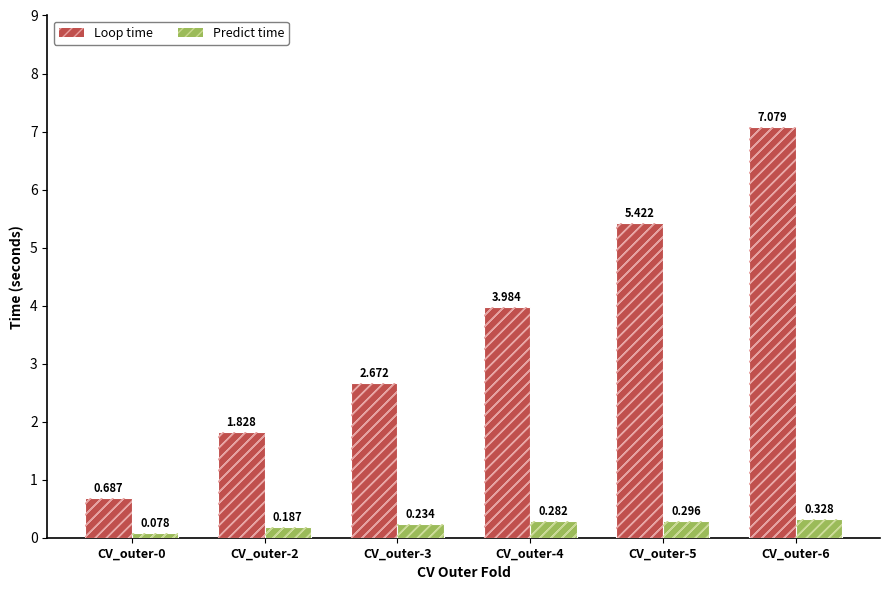

At which category does the chart reach its minimum across all series?

CV_outer-0